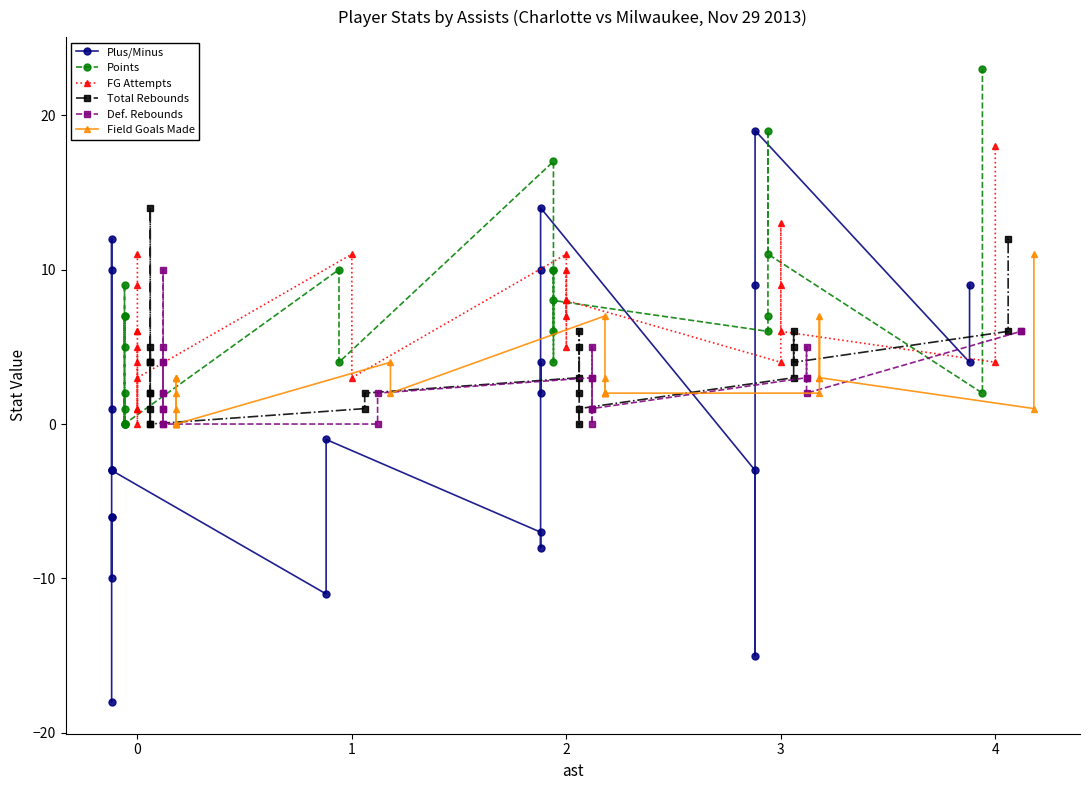

How many times do FG Attempts and Def. Rebounds cross each other?

5